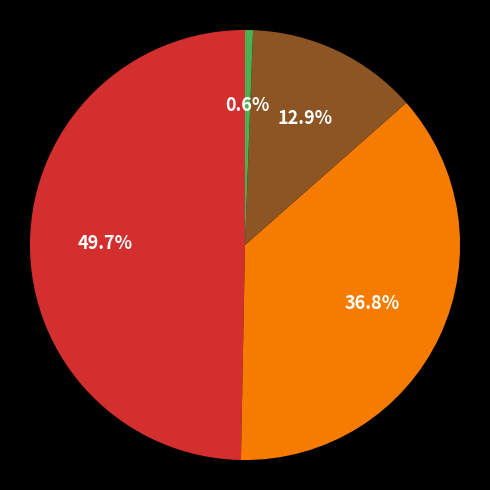

Is there a majority slice in this chart?

No